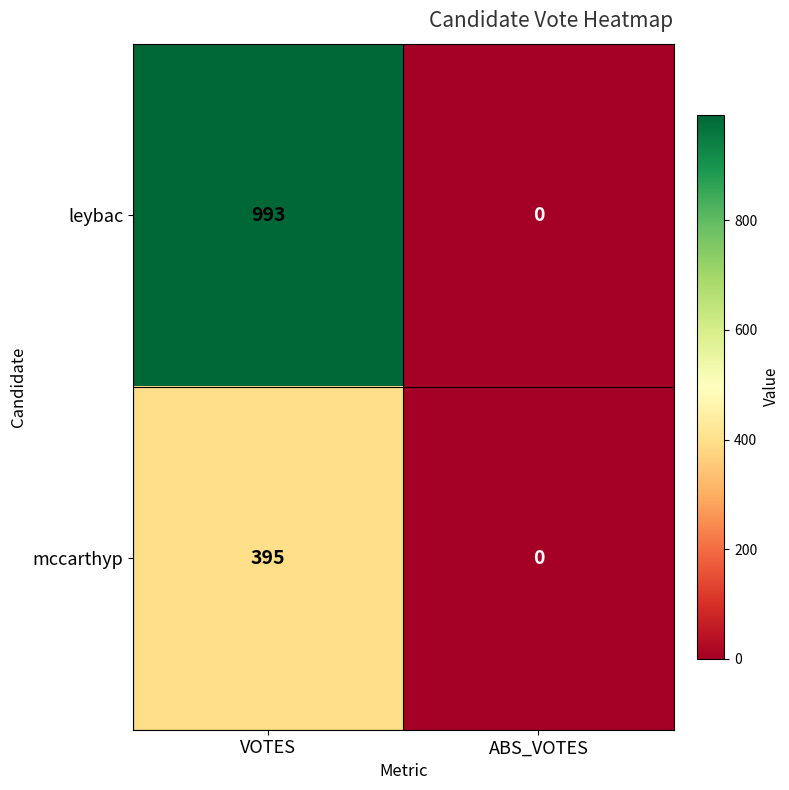

What is the sum of the leybac values at VOTES and ABS_VOTES?

993